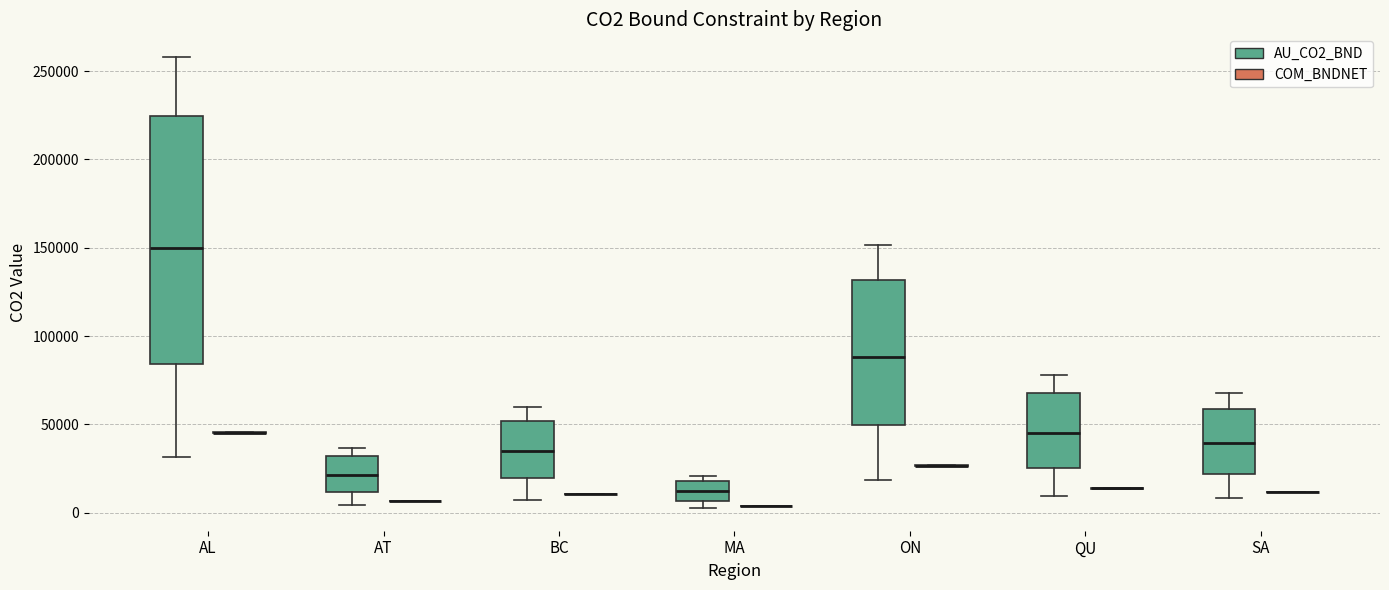

Reading left to right, read every box against the y-axis: the position of its median line, the range the box covers, and the ends of its whiskers. The values are not printed on the chart, so give them approximately, as read against the axis.

AL (AU_CO2_BND): median 150000, box 85000 to 225000, whiskers 30000 to 260000
AL (COM_BNDNET): box collapsed to a line at 45000, whiskers 45000 to 45000
AT (AU_CO2_BND): median 20000, box 10000 to 30000, whiskers 5000 to 35000
AT (COM_BNDNET): box collapsed to a line at 5000, whiskers 5000 to 5000
BC (AU_CO2_BND): median 35000, box 20000 to 50000, whiskers 5000 to 60000
BC (COM_BNDNET): box collapsed to a line at 10000, whiskers 10000 to 10000
MA (AU_CO2_BND): median 10000, box 5000 to 20000, whiskers 5000 (just below the box's lower edge) to 20000 (just above the box's upper edge)
MA (COM_BNDNET): box collapsed to a line at 5000, whiskers 5000 to 5000
ON (AU_CO2_BND): median 90000, box 50000 to 130000, whiskers 20000 to 150000
ON (COM_BNDNET): box collapsed to a line at 25000, whiskers 25000 to 25000
QU (AU_CO2_BND): median 45000, box 25000 to 70000, whiskers 10000 to 80000
QU (COM_BNDNET): box collapsed to a line at 15000, whiskers 15000 to 15000
SA (AU_CO2_BND): median 40000, box 20000 to 60000, whiskers 10000 to 70000
SA (COM_BNDNET): box collapsed to a line at 10000, whiskers 10000 to 10000